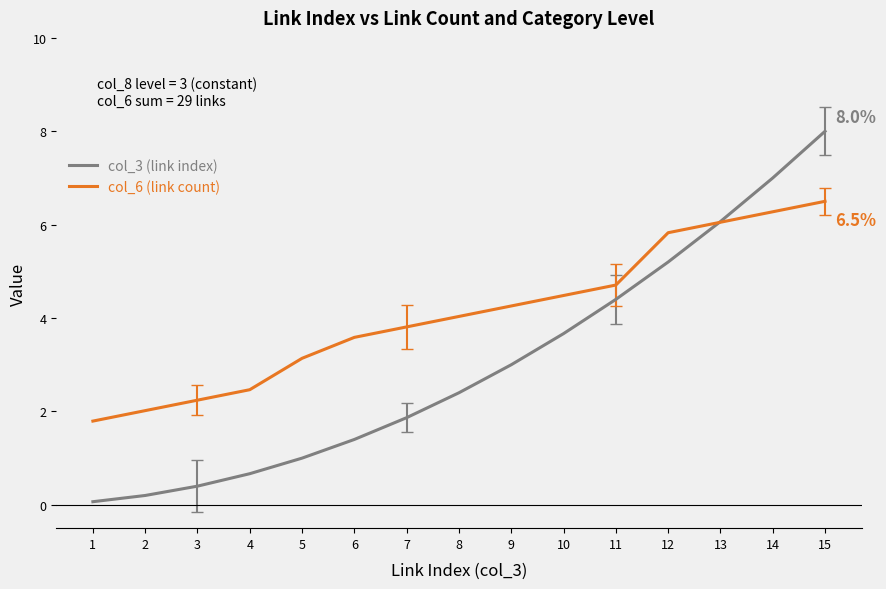

Between 9 and 15, which series saw the biggest shift?

col_3 (link index)